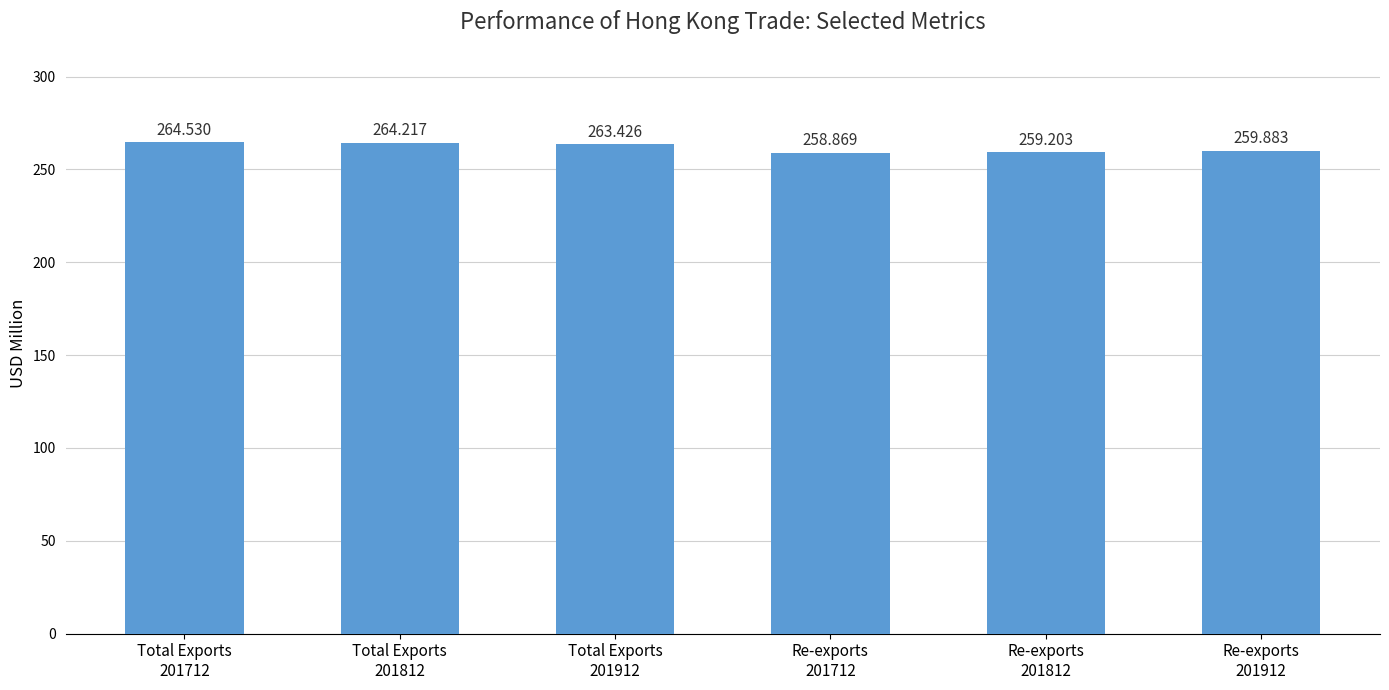

Is it true that the value at Total Exports
201712 is 183.1?

False